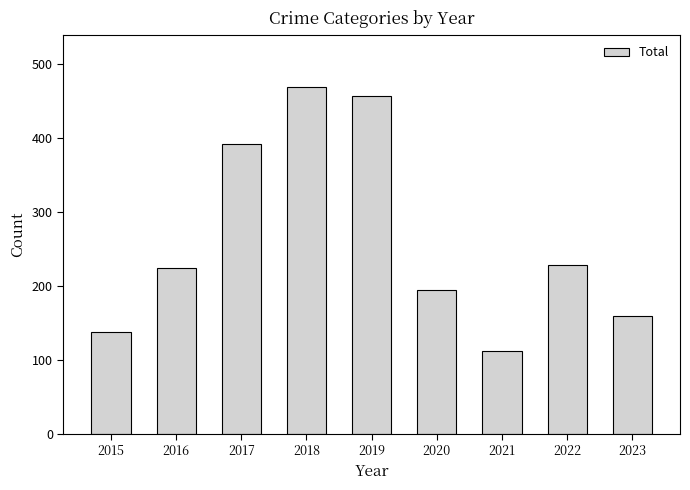

What is the sum of the values at 2017 and 2015?

530